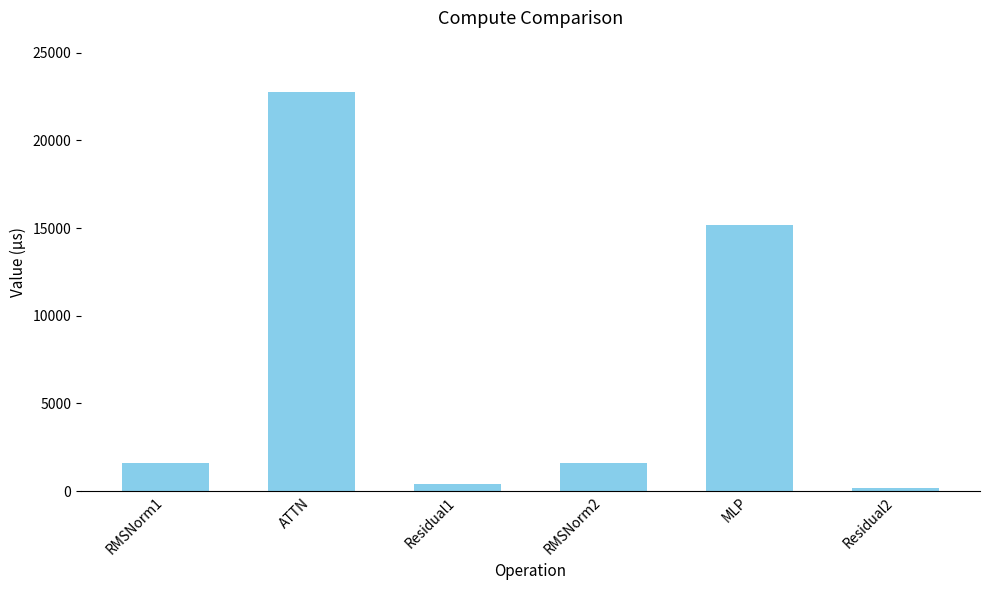

What is the average value?

6945.6